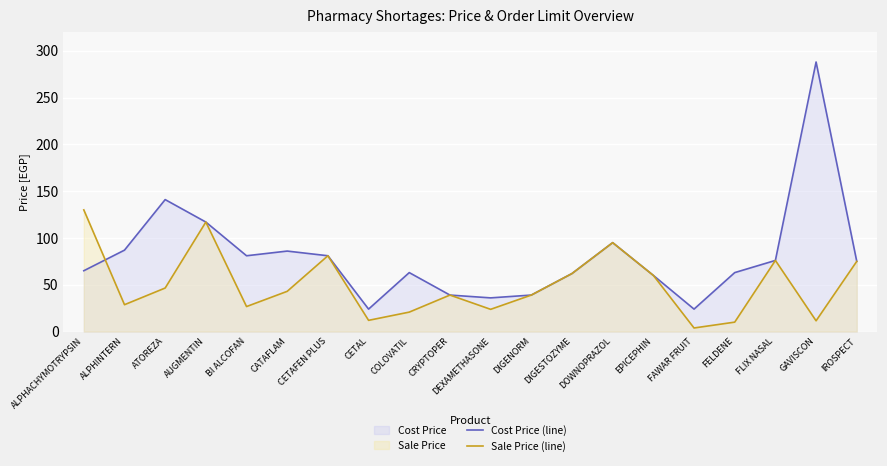

At which category does Sale Price (line) reach its first local valley?

ALPHINTERN